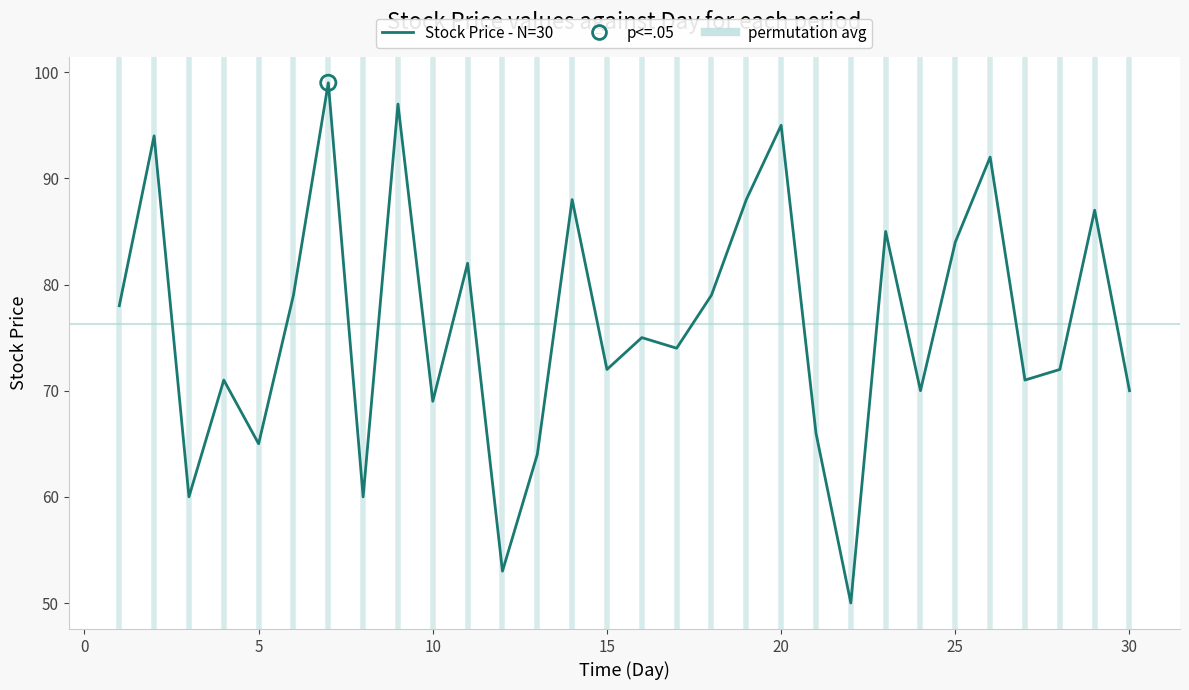

Between 13 and 4, which is larger?

4